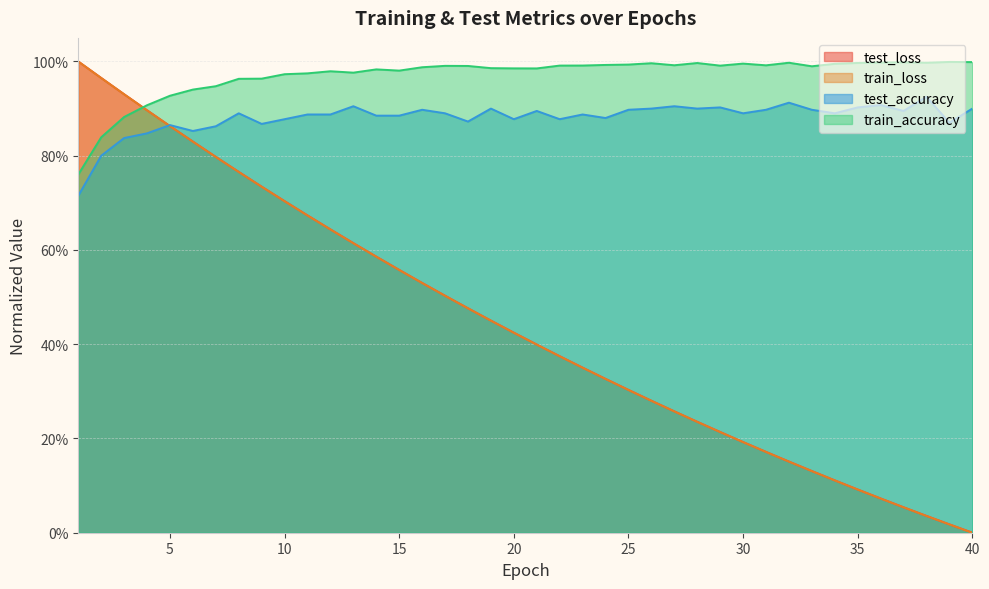

At which category does the chart reach its peak across all series?

1